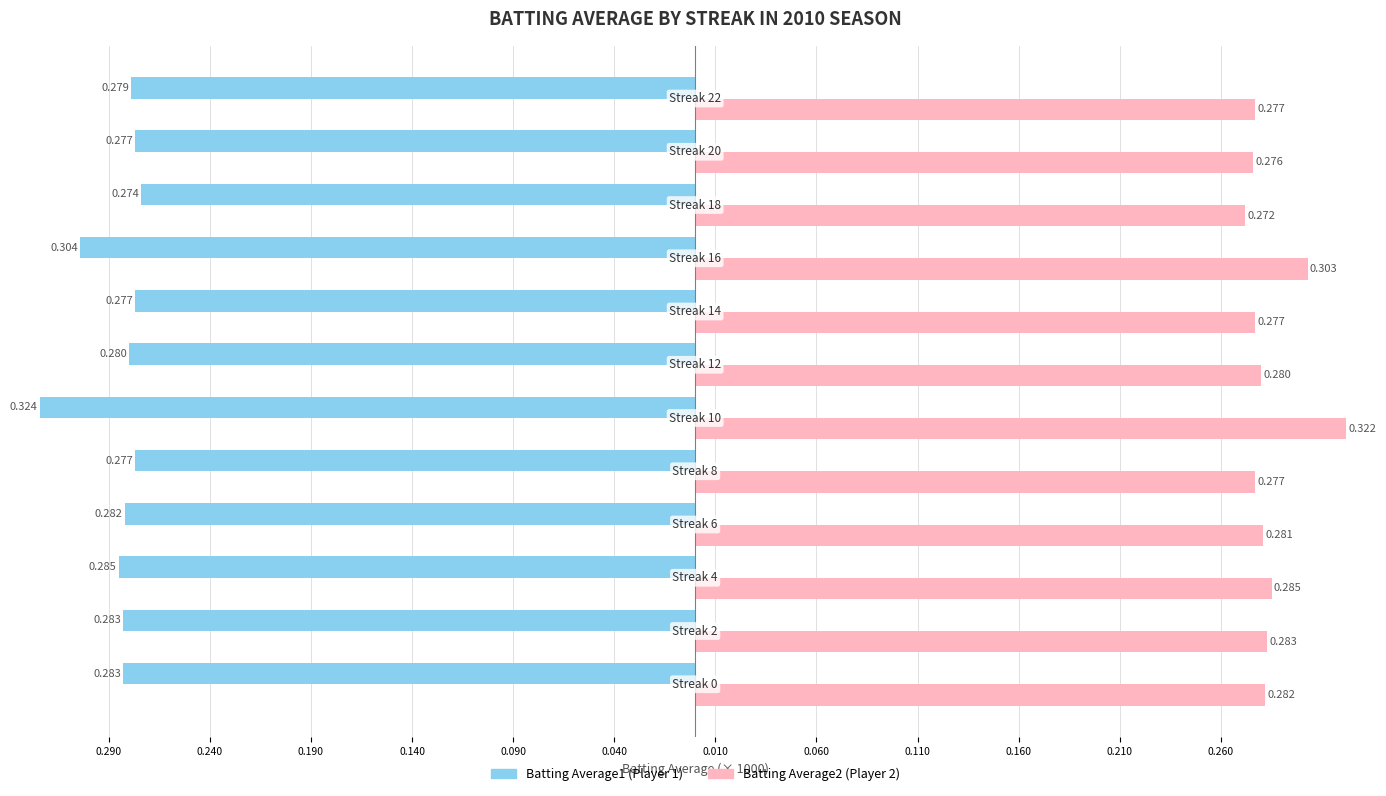

How many data points does each series have?

12